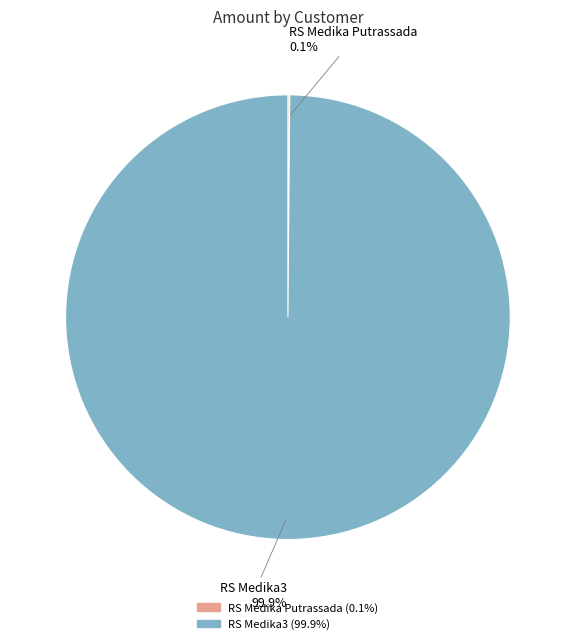

Is there any slice that represents more than half of the pie?

Yes